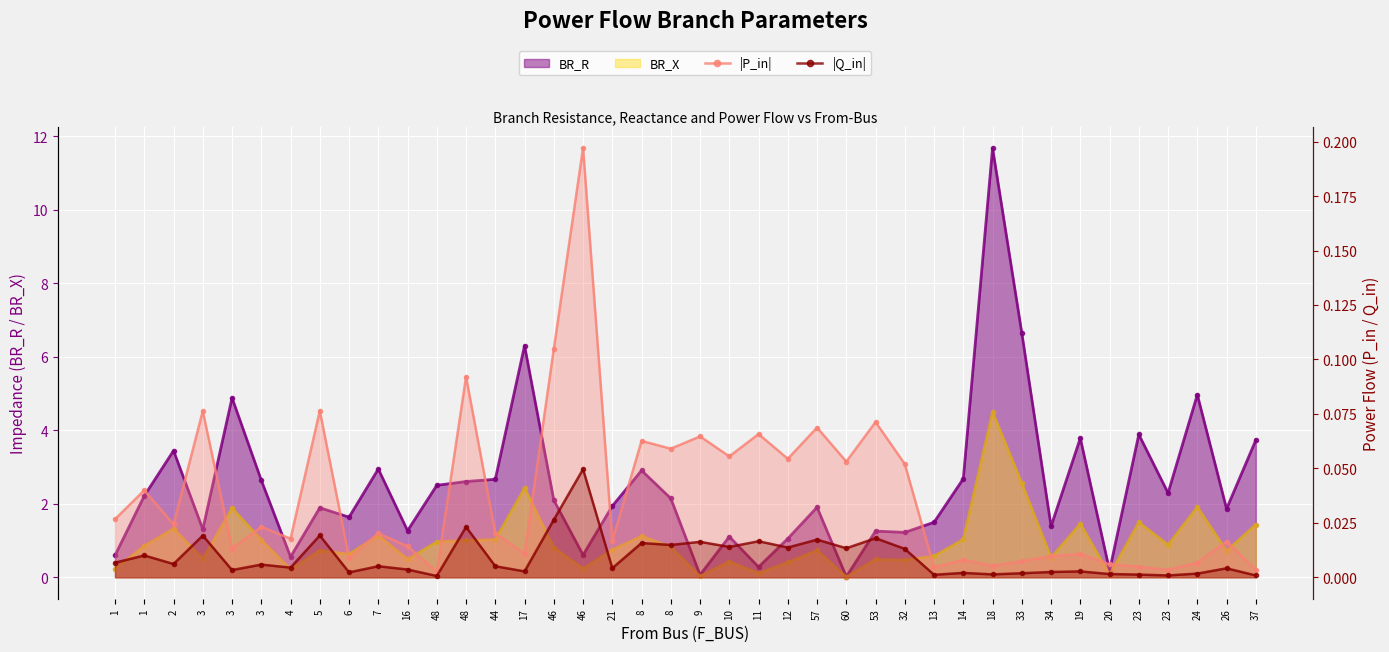

What is the label of the 25th point from the left?

57